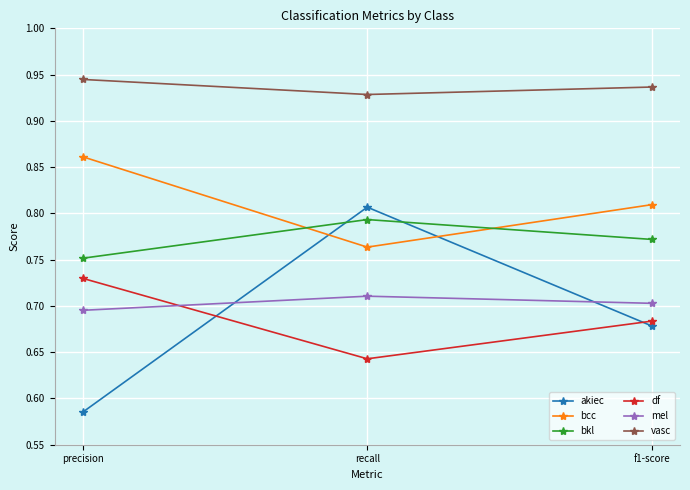

Between precision and f1-score, which series saw the biggest shift?

akiec